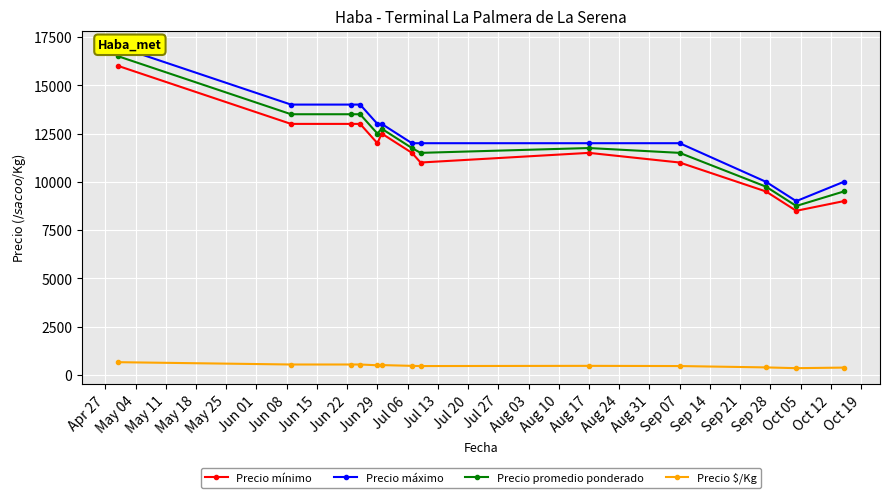

True or false: Precio $/Kg and Precio promedio ponderado cross at least once.

False